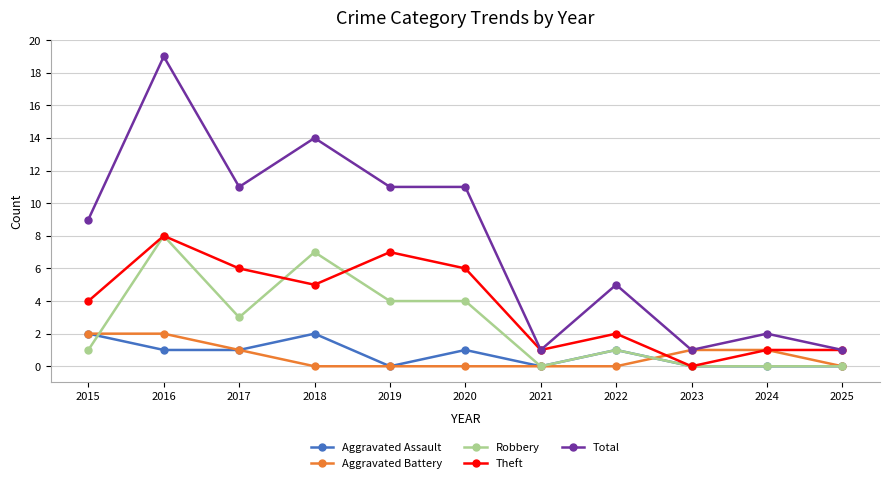

Is the value of Aggravated Battery at 2023 greater than the value of Robbery at 2018?

No